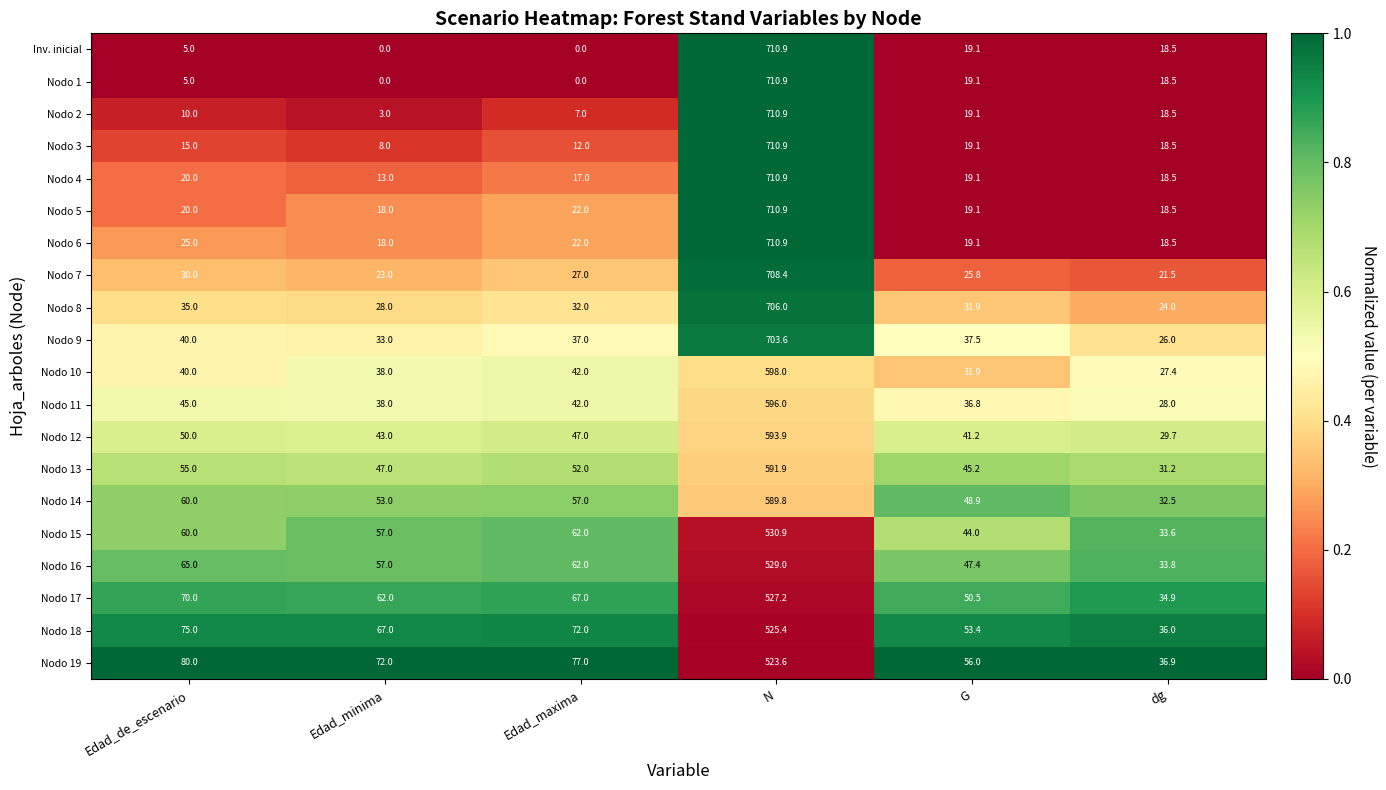

Rank the categories by Nodo 7 value from lowest to highest.

dg, Edad_minima, G, Edad_maxima, Edad_de_escenario, N